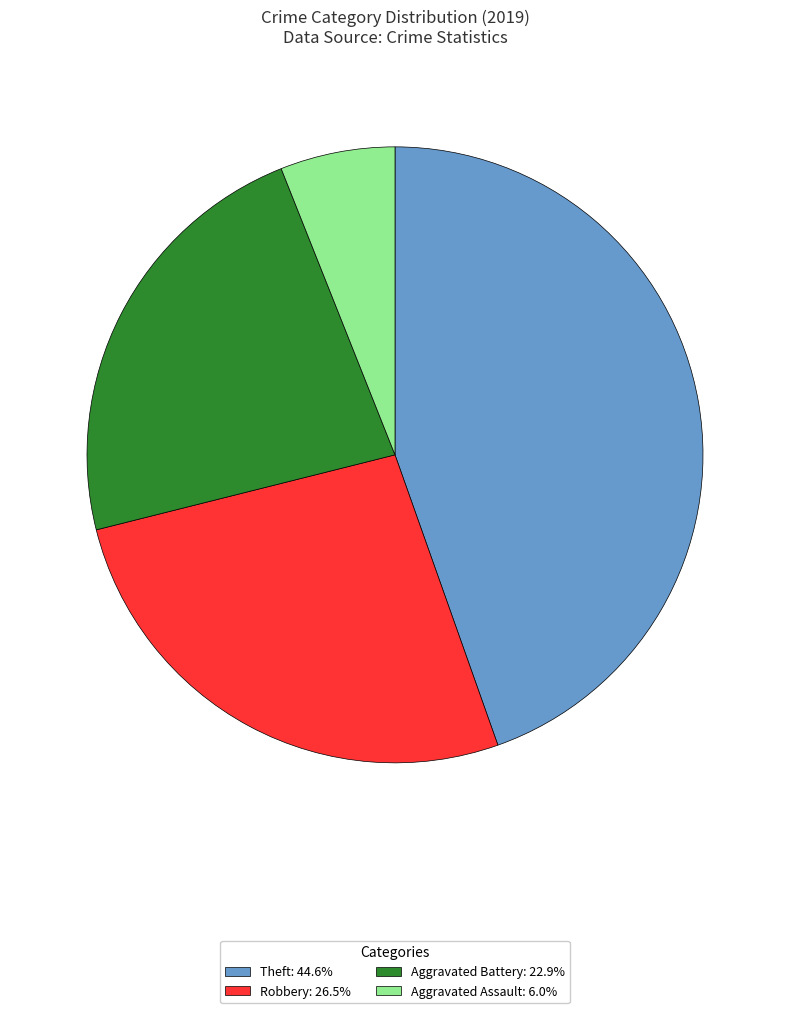

Is there a majority slice in this chart?

No